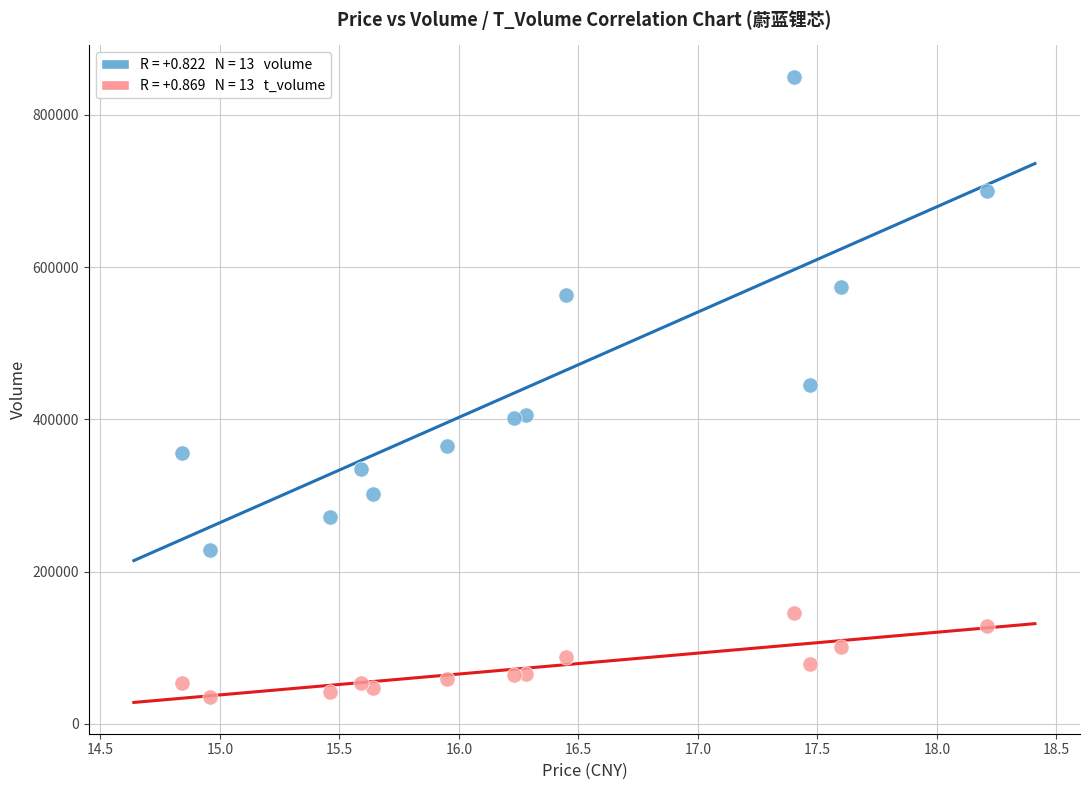

Across all data points, what is the range of Y values (max minus min)?

815628